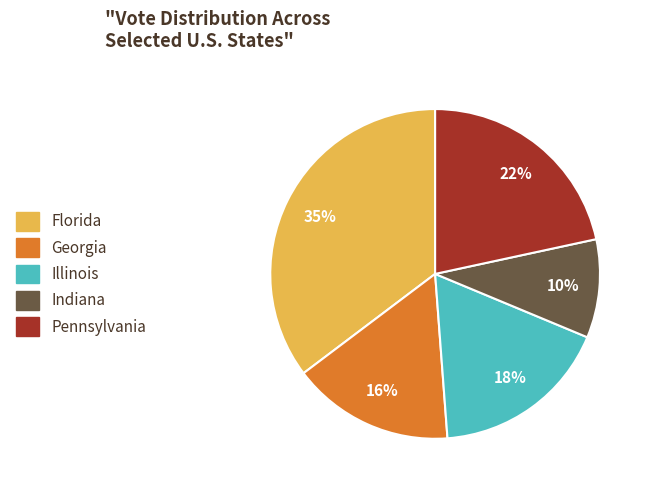

Rank the categories by value from lowest to highest.

Indiana, Georgia, Illinois, Pennsylvania, Florida